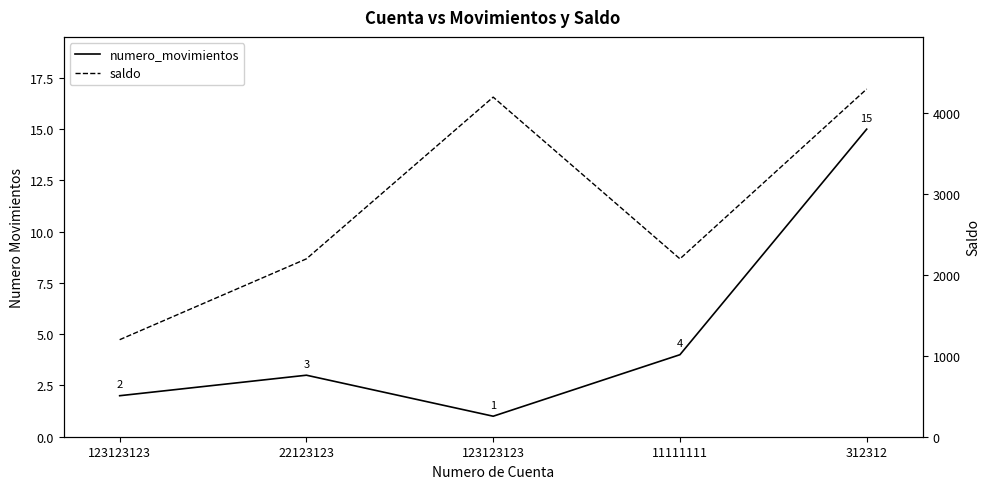

What is the label of the 2nd point from the right?

11111111